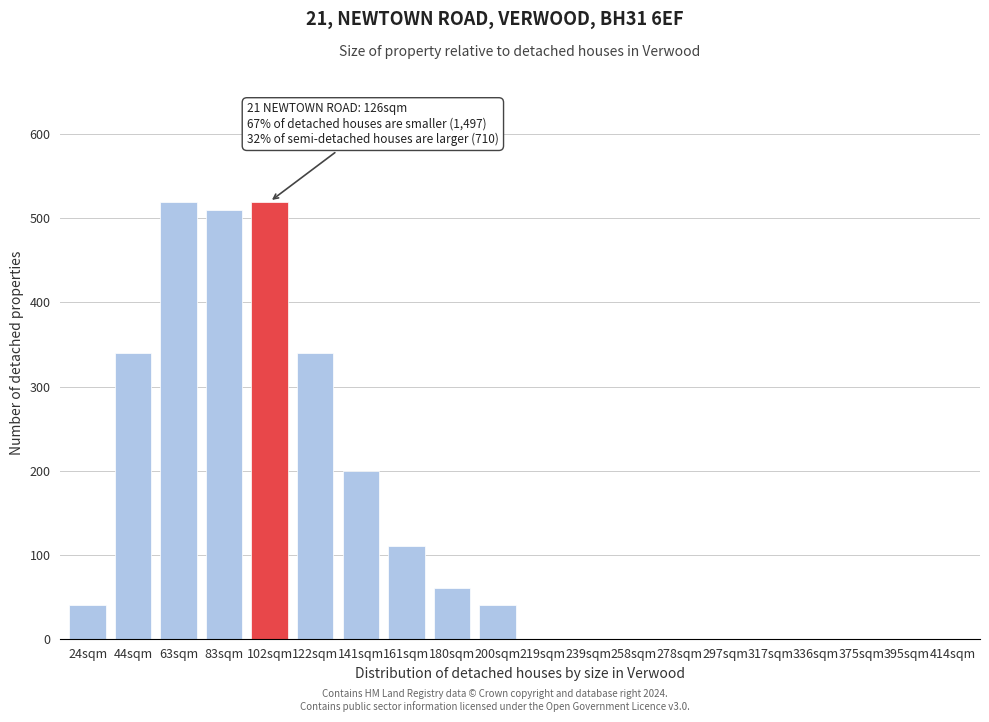

Reading right to left, transcribe all the data shown in this chart.

414sqm=0	395sqm=0	375sqm=0	336sqm=0	317sqm=0	297sqm=0	278sqm=0	258sqm=0	239sqm=0	219sqm=0	200sqm=40	180sqm=60	161sqm=110	141sqm=200	122sqm=340	102sqm=520	83sqm=510	63sqm=520	44sqm=340	24sqm=40